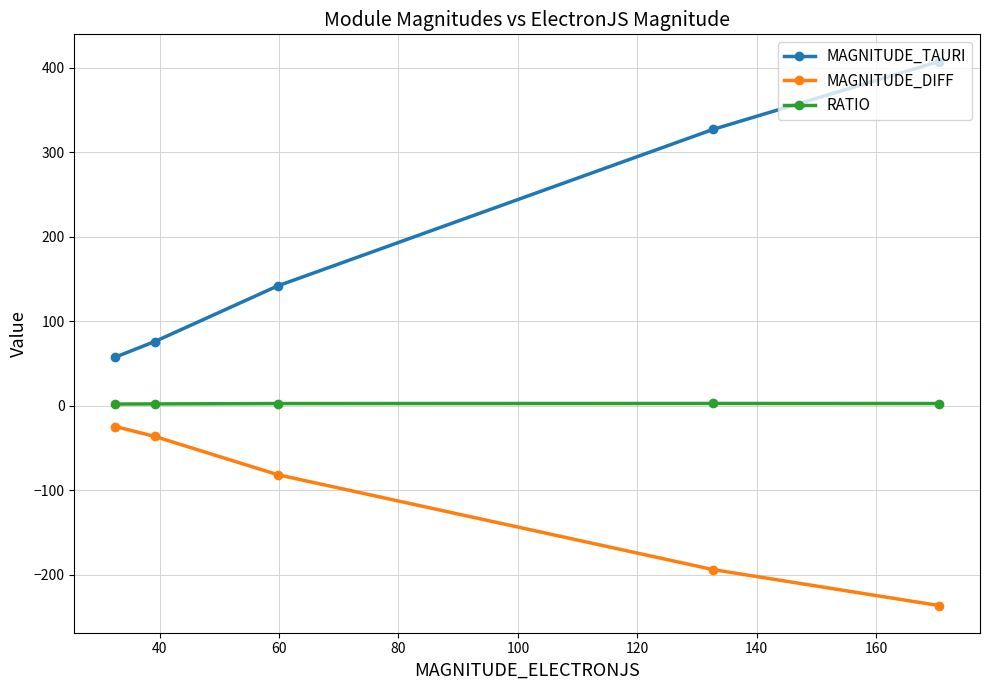

True or false: RATIO has more than 2 interior local peaks.

False